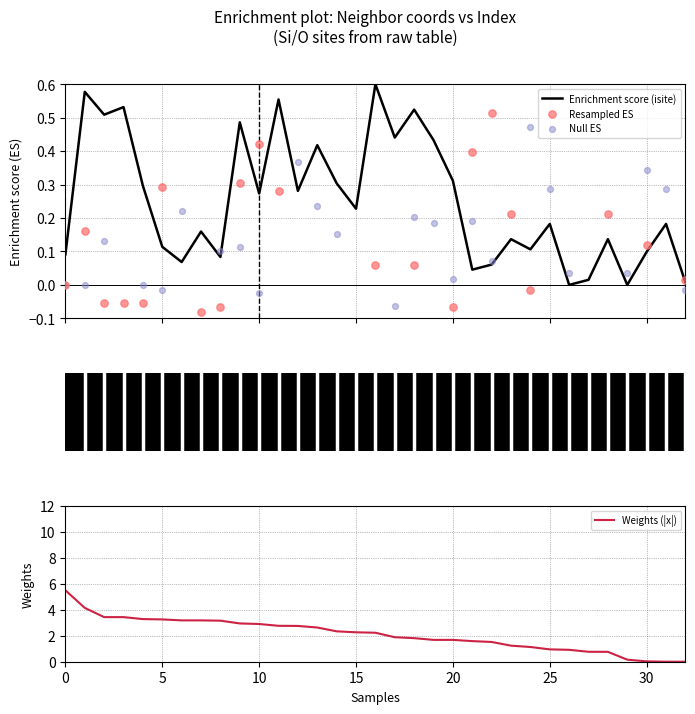

Is the value of Enrichment score (isite) at 32 greater than the value of Weights (|x|) at 12?

No